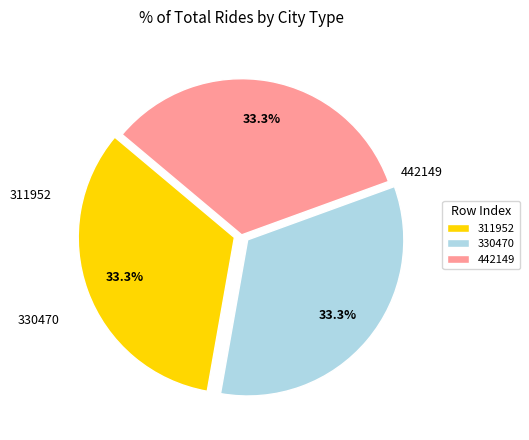

Is 442149 the majority of the pie?

No